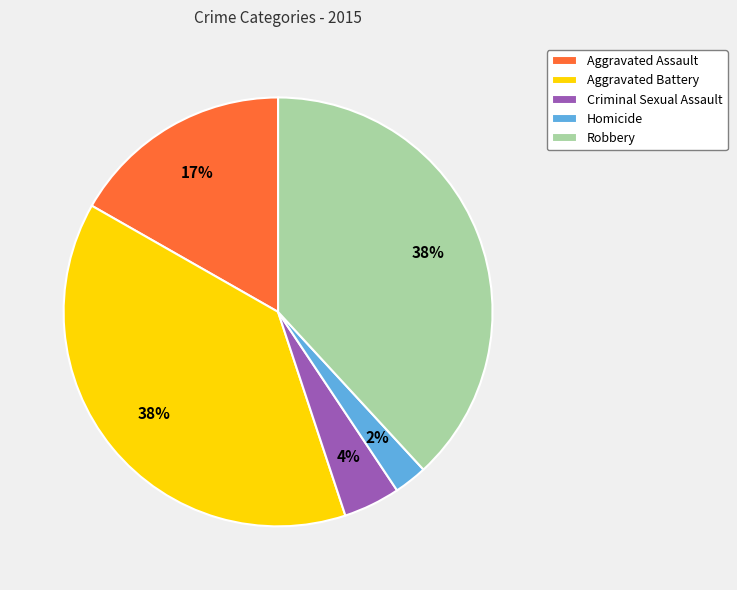

Does Homicide account for over 50% of the chart?

No